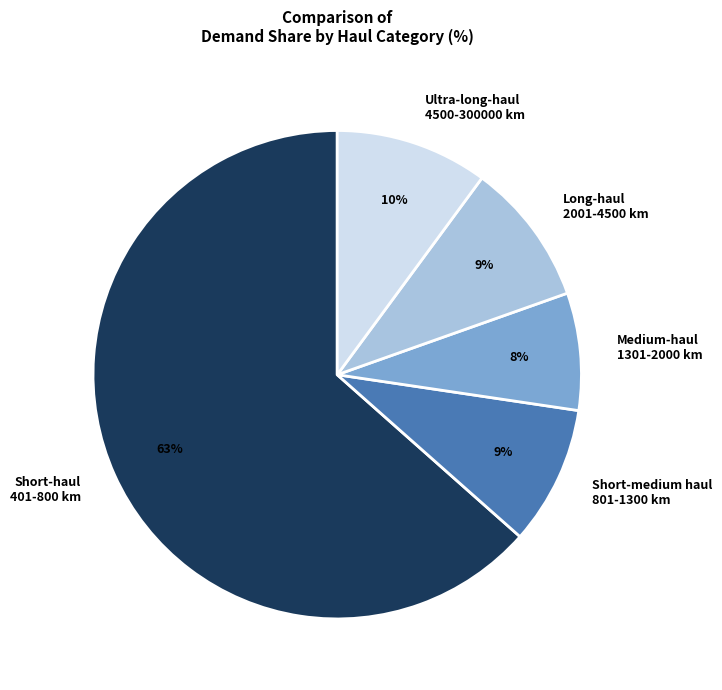

Between Medium-haul 1301-2000 km and Ultra-long-haul 4500-300000 km, which is larger?

Ultra-long-haul 4500-300000 km